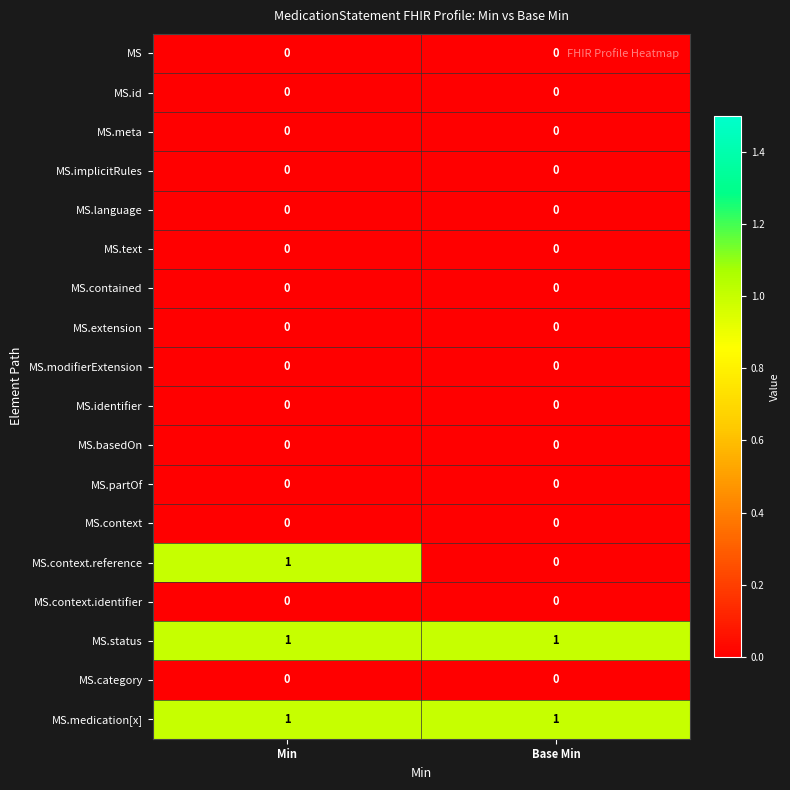

Which series has the widest spread of values?

MS.context.reference